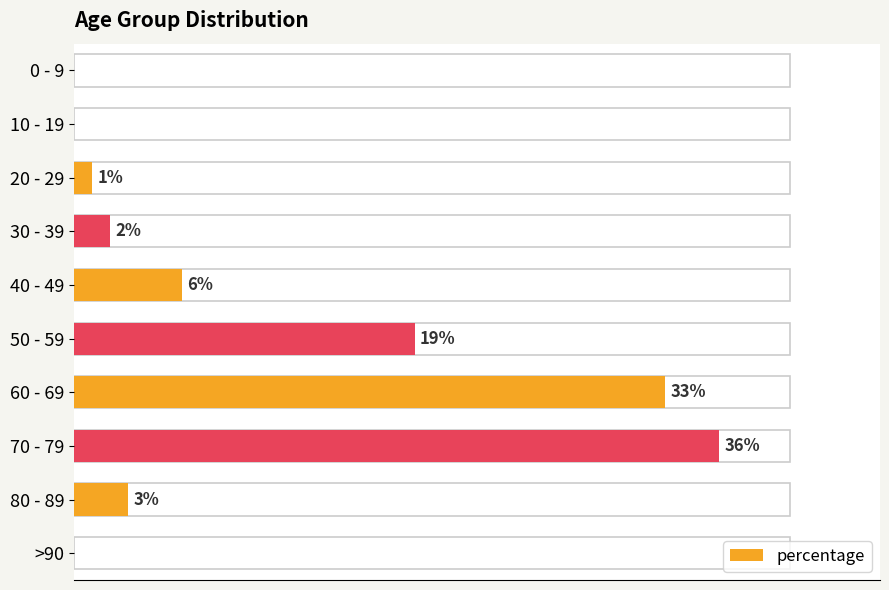

How many distinct data groups are displayed?

1